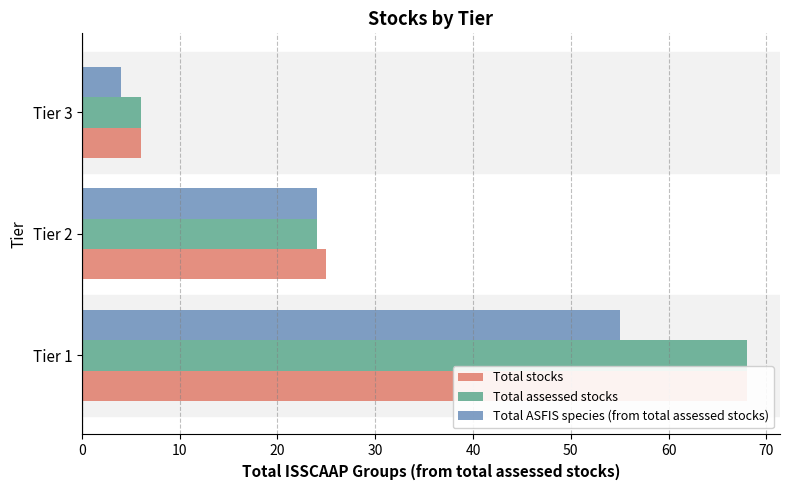

Is the value of Total ASFIS species (from total assessed stocks) at Tier 3 greater than the value of Total stocks at Tier 3?

No